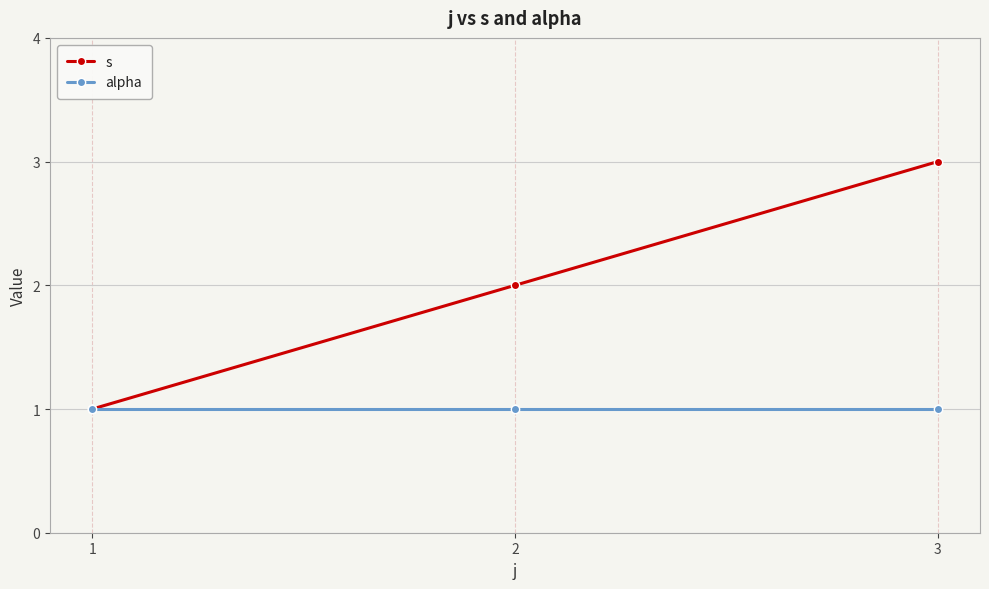

What is the sum of the alpha values at 2 and 3?

2